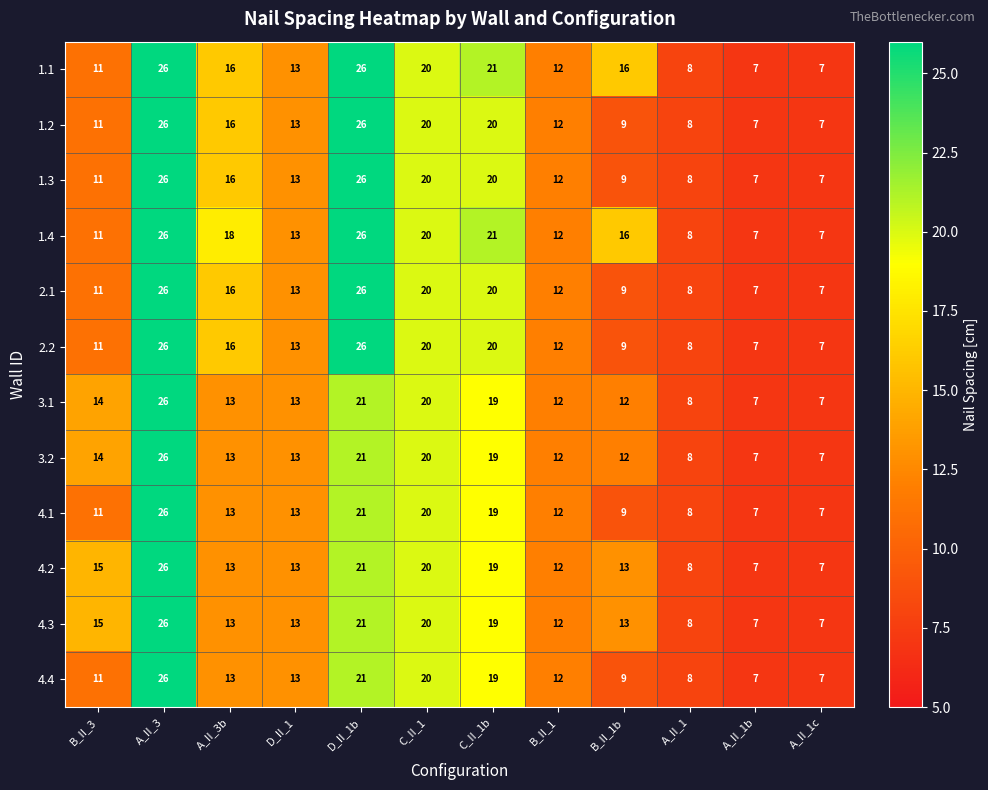

At which label does 1.3 first exceed 13?

A_II_3